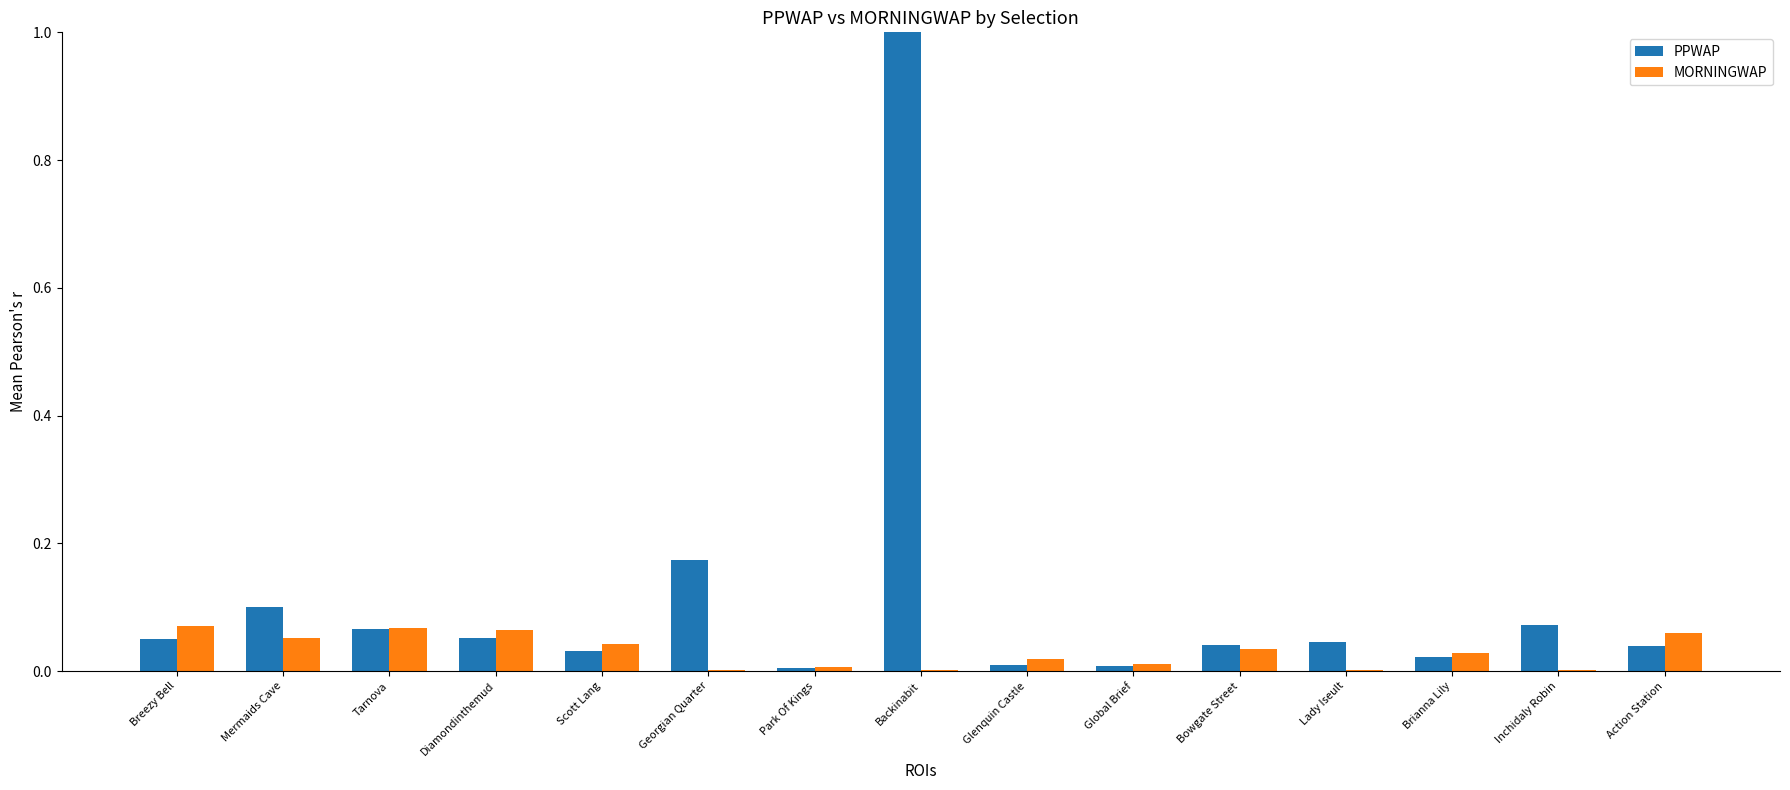

Is the value of MORNINGWAP at Global Brief greater than the value of PPWAP at Tarnova?

No